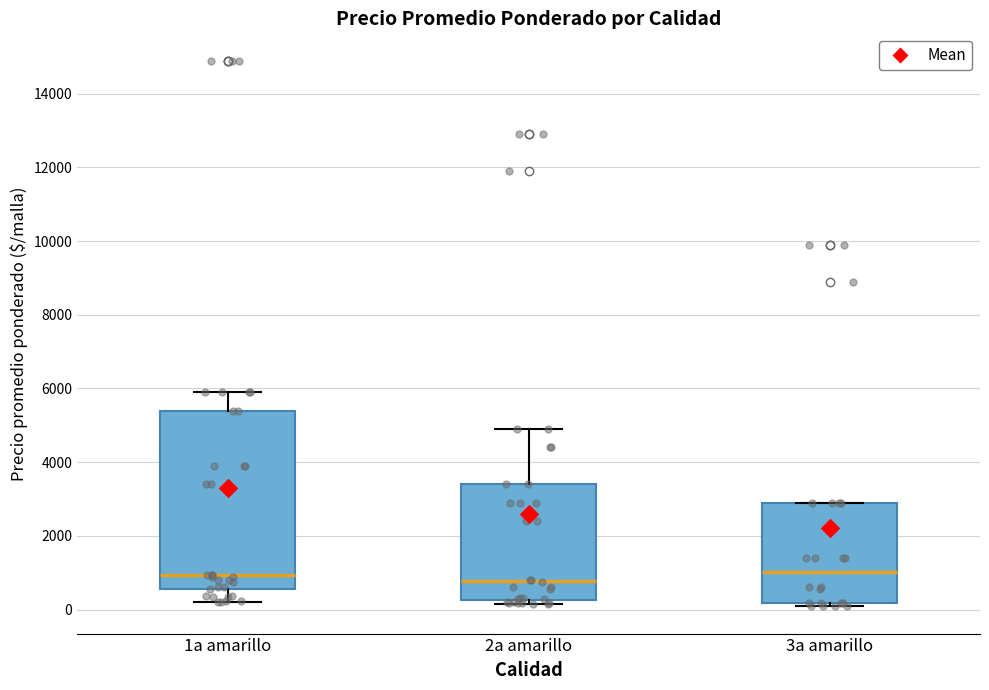

Which box is the tallest, from its lower edge to its upper edge?

1a amarillo